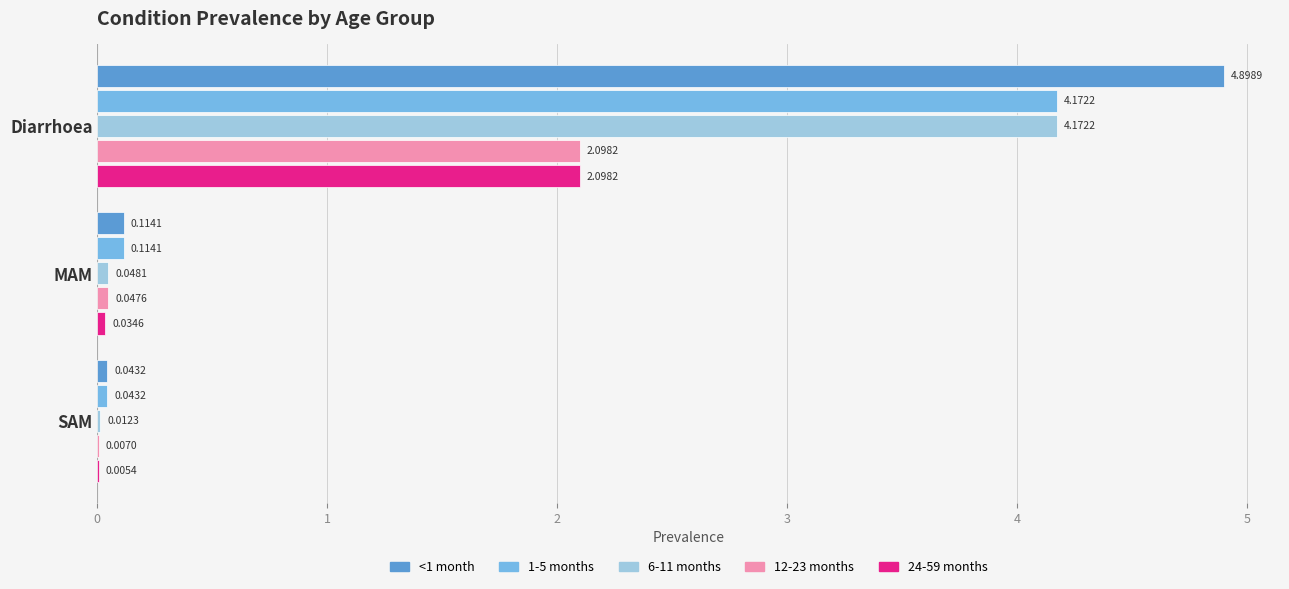

At which category is the sum across all series the highest?

Diarrhoea